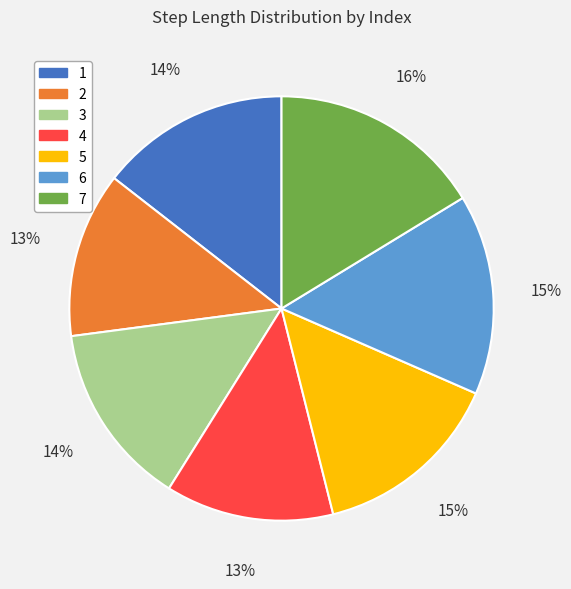

Is there a majority slice in this chart?

No